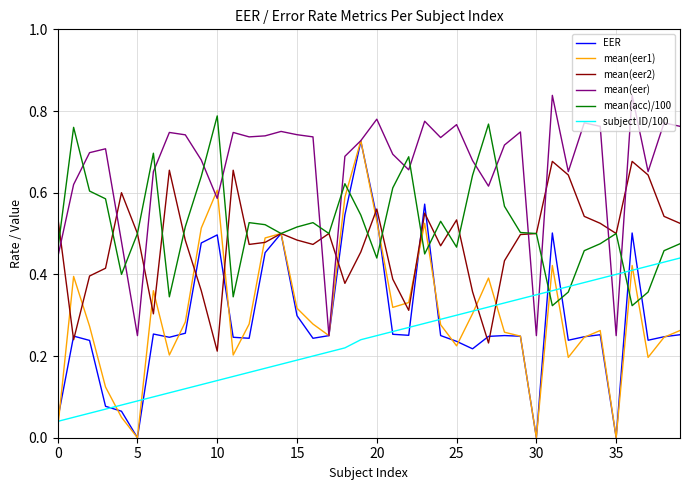

Which series has the largest range (max minus min)?

mean(eer1)